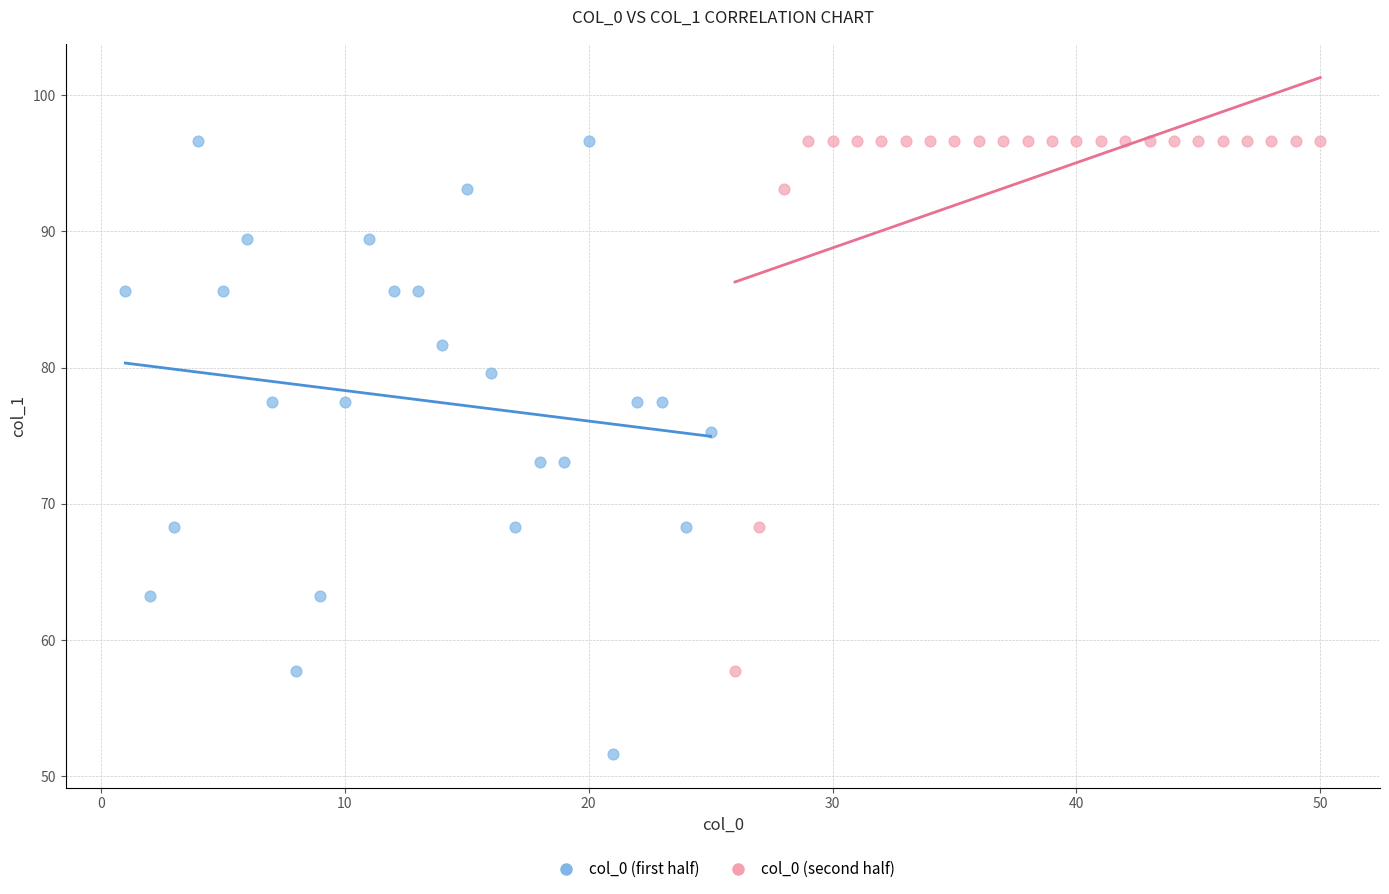

Which series has the widest spread of Y values?

col_0 (first half)